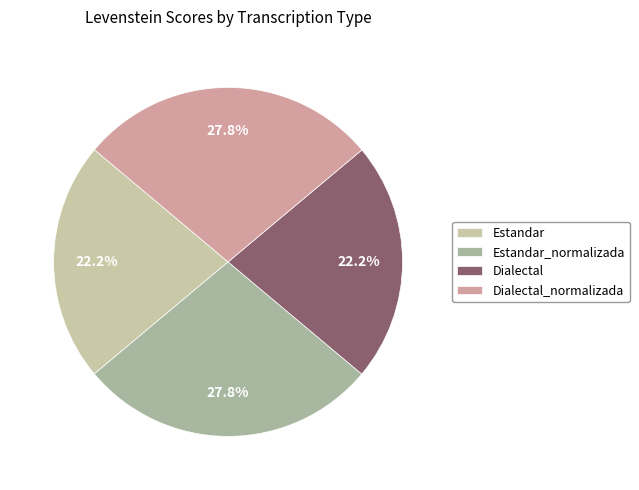

What percentage is the Dialectal slice, to the nearest percent?

22%